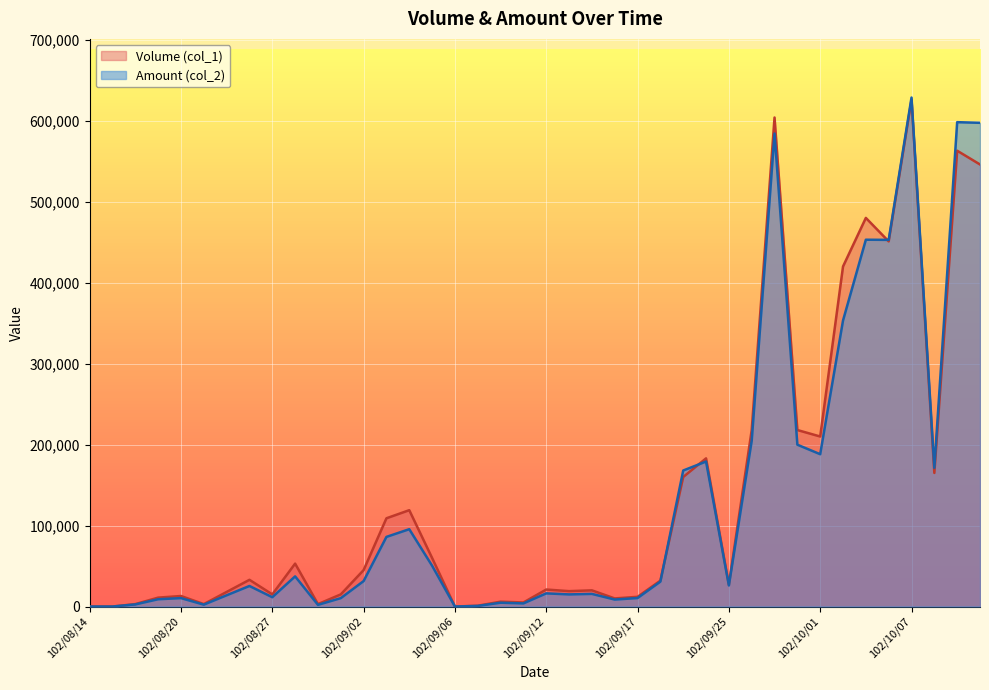

Where is the first local maximum for Amount (col_2)?

102/08/20